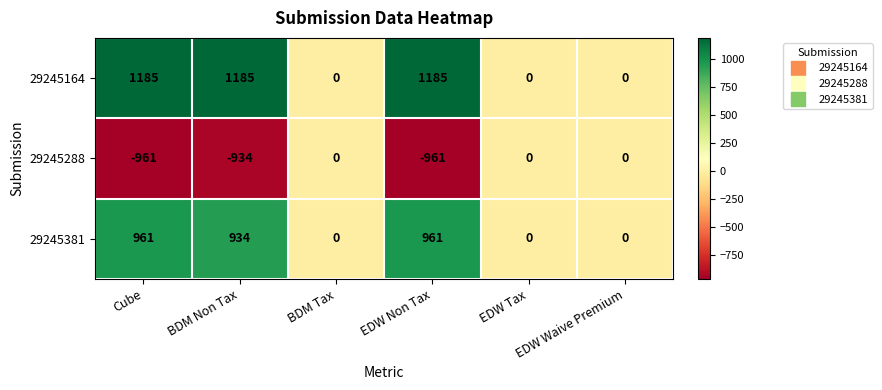

What is the difference between the maximum and minimum values in the 29245164 series?

1185